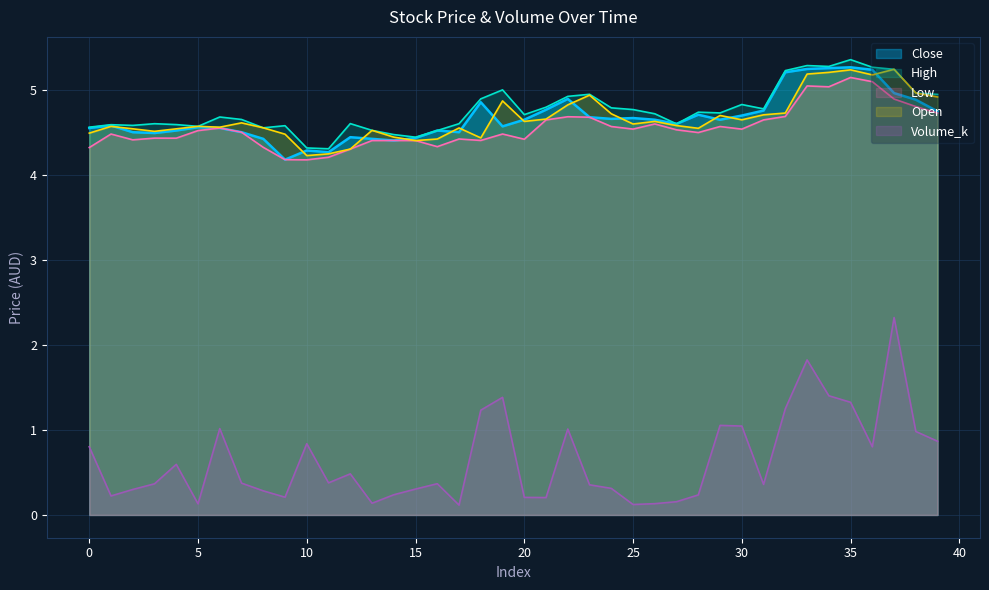

What are all the series names shown in the legend?

Close, High, Low, Open, Volume_k